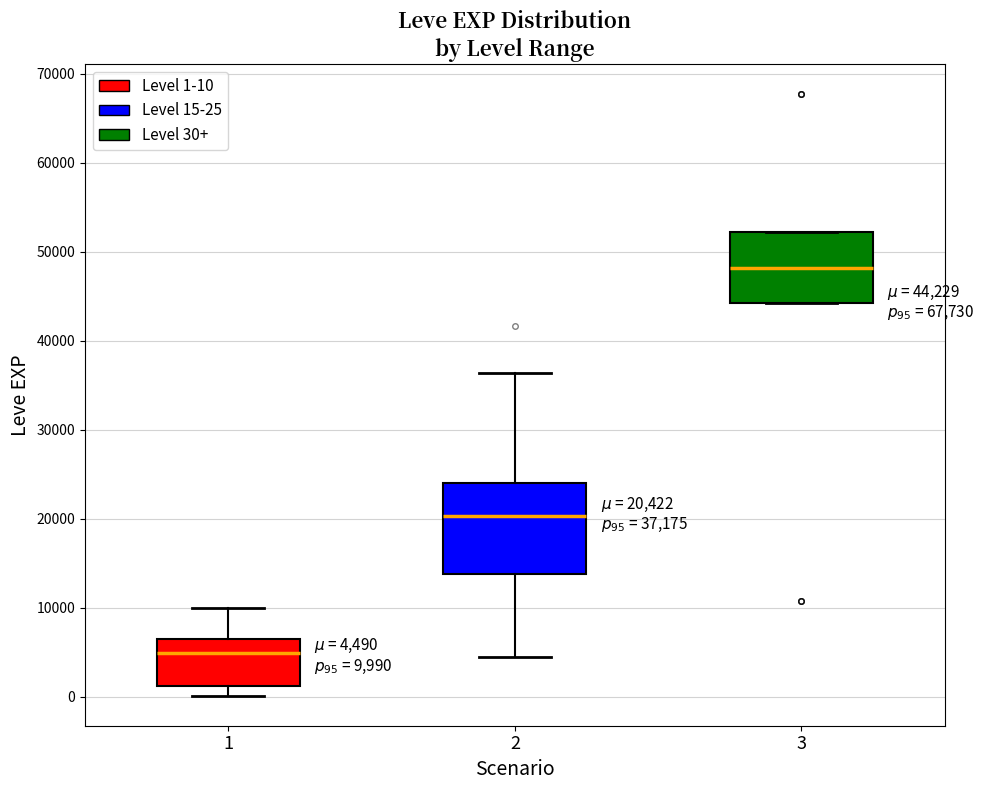

Comparing the boxes themselves (not the whiskers), which one is the tallest?

2